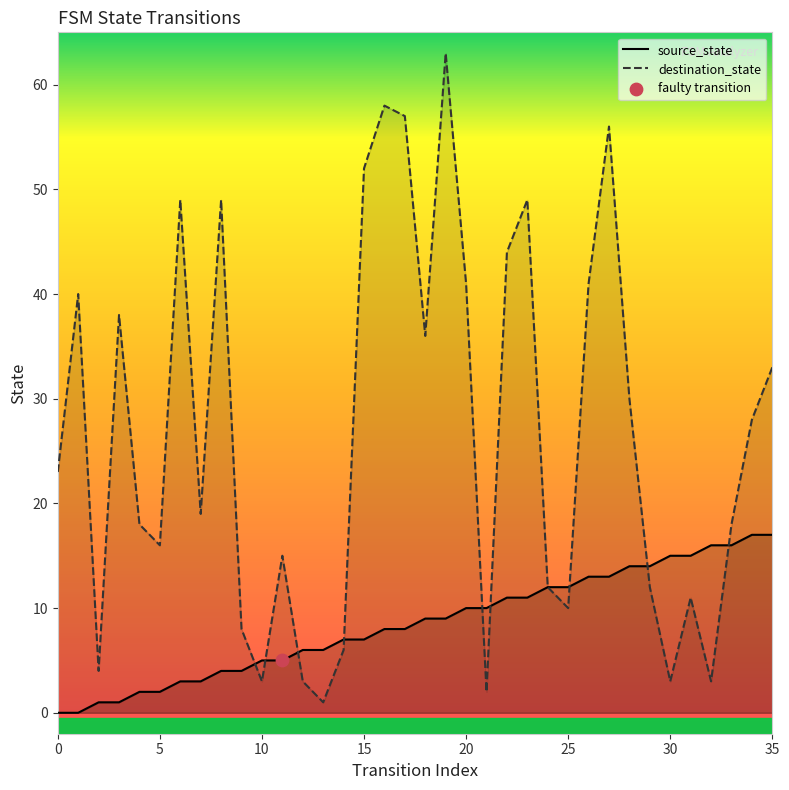

Is the value of source_state at 30 greater than the value of destination_state at 29?

Yes